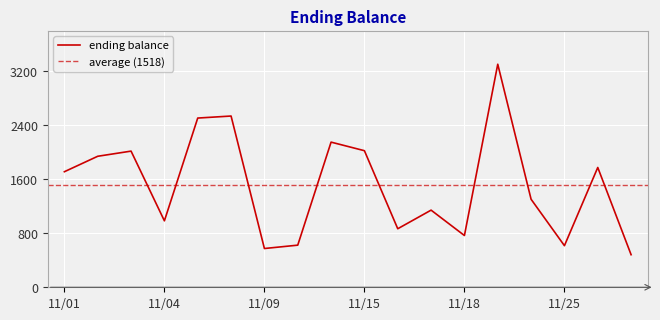

Read the value at 11/01.

1711.7